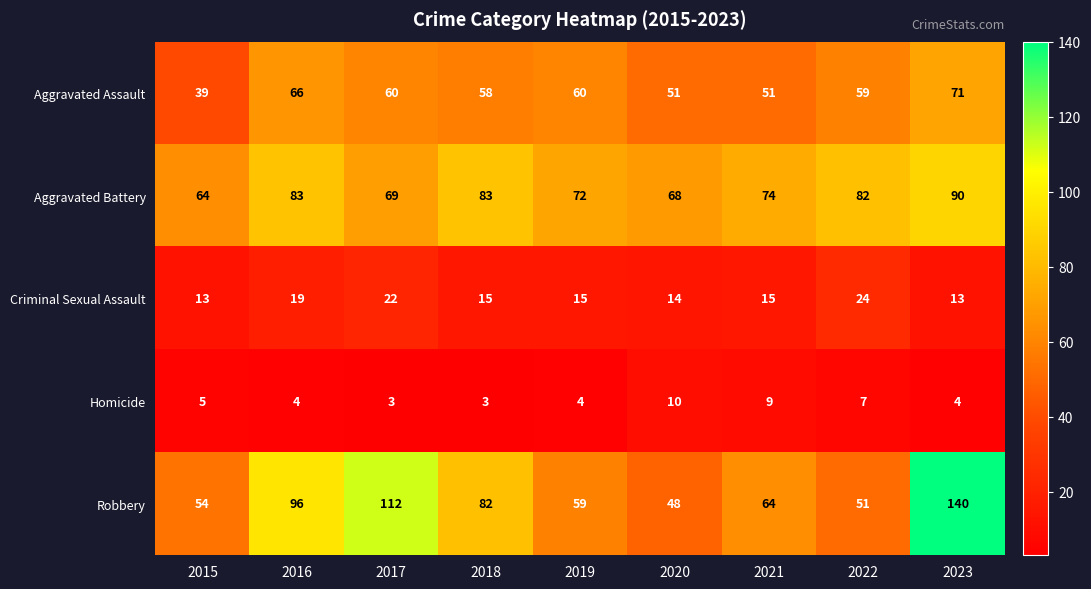

Is it true that Aggravated Battery equals 90 at 2023?

True